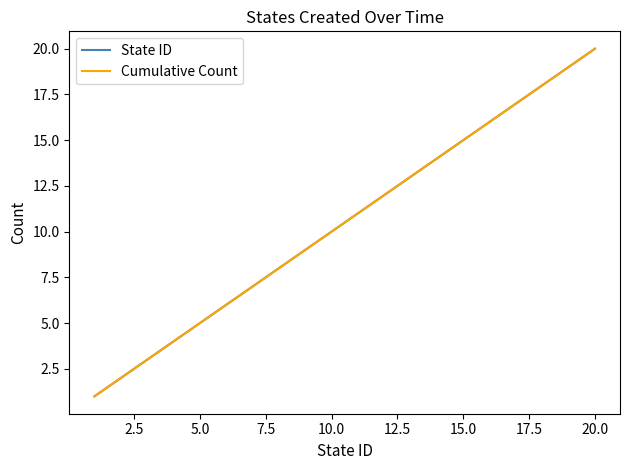

Is this an area chart (filled region under the line)?

No